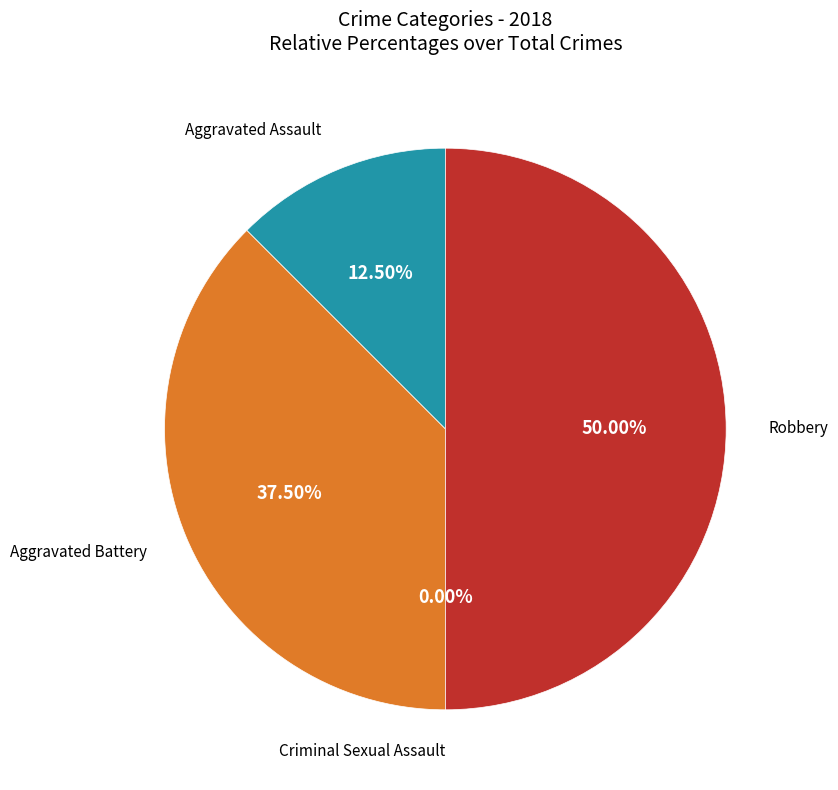

Does Robbery account for over 50% of the chart?

No